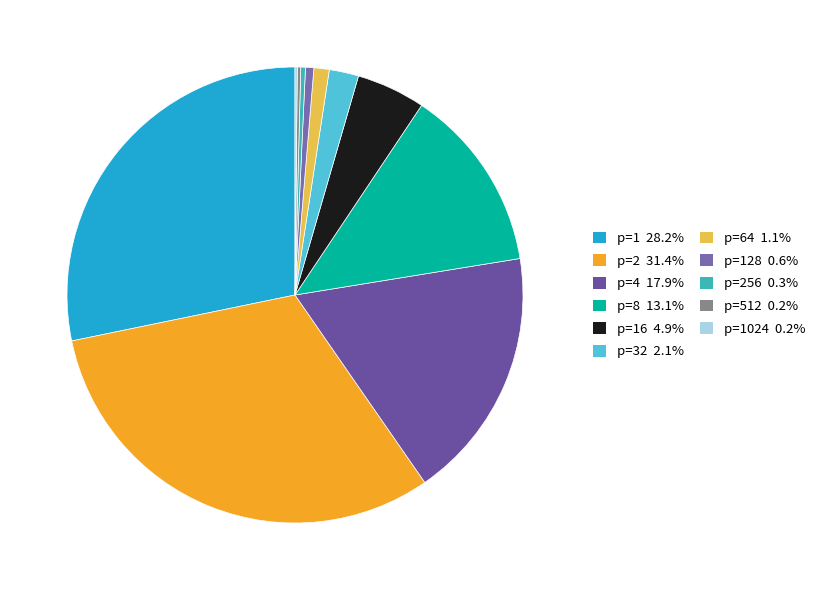

How many segments does this pie chart have?

11